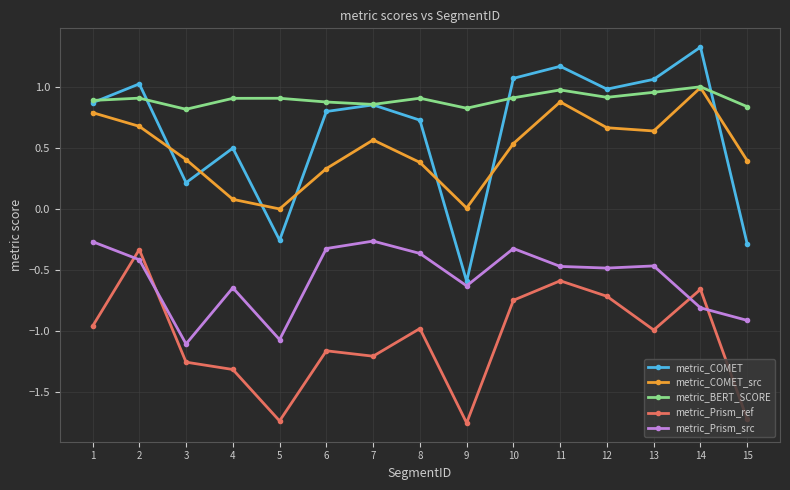

Which series has the widest spread of values?

metric_COMET